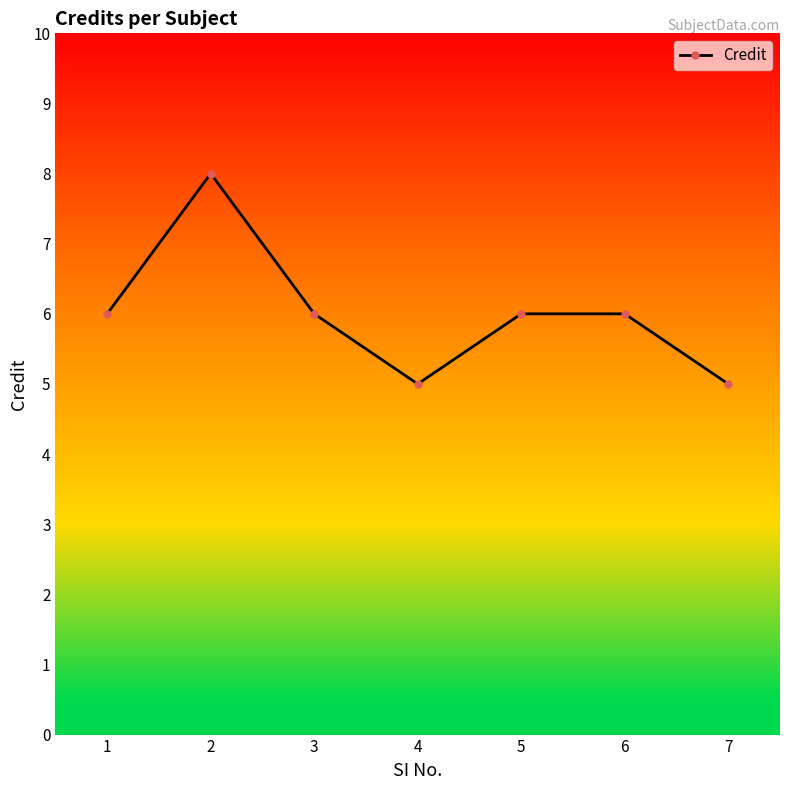

What is the value of the 5th point from the left?

6